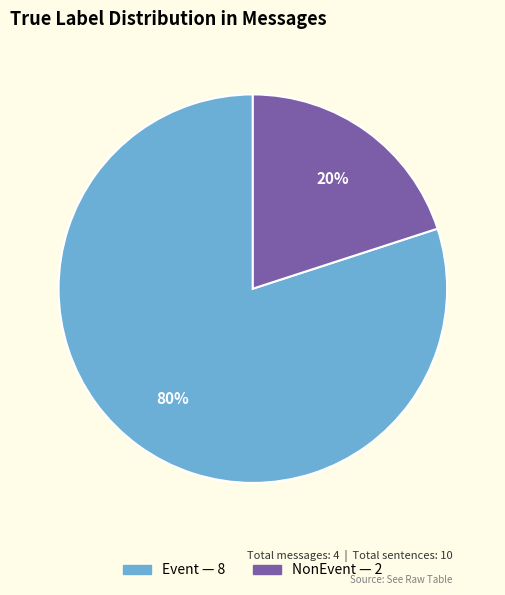

Is there any slice that represents more than half of the pie?

Yes